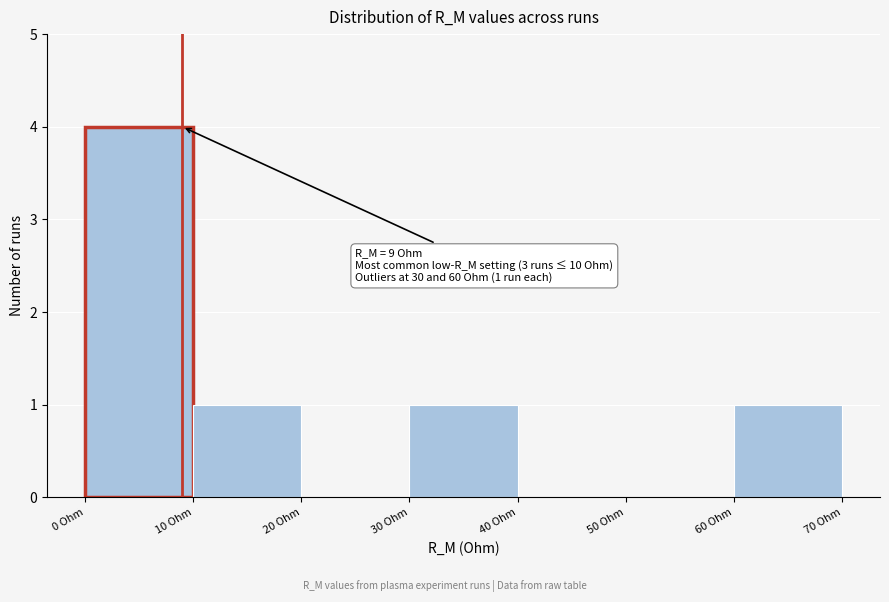

Which range on the x-axis has the tallest bar?

0 to 10